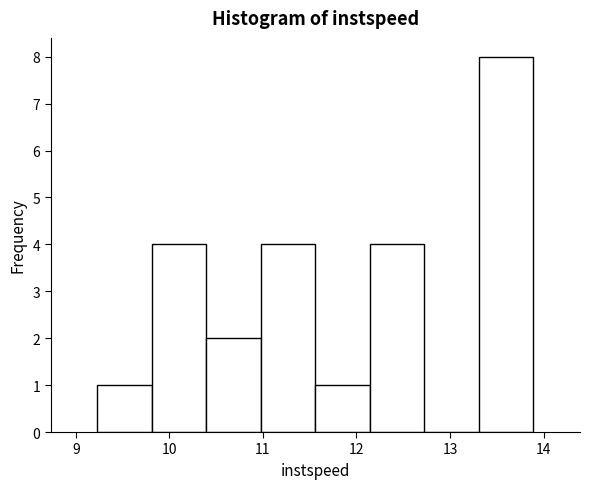

Reading left to right, transcribe this chart: for each bar, give the range it covers on the x-axis and its height. Neither the bar edges nor the heights are printed on the chart, so give them approximately, as read against the axes.

9.2 to 9.8: 1
9.8 to 10.4: 4
10.4 to 11.0: 2
11.0 to 11.6: 4
11.6 to 12.1: 1
12.1 to 12.7: 4
12.7 to 13.3: 0
13.3 to 13.9: 8